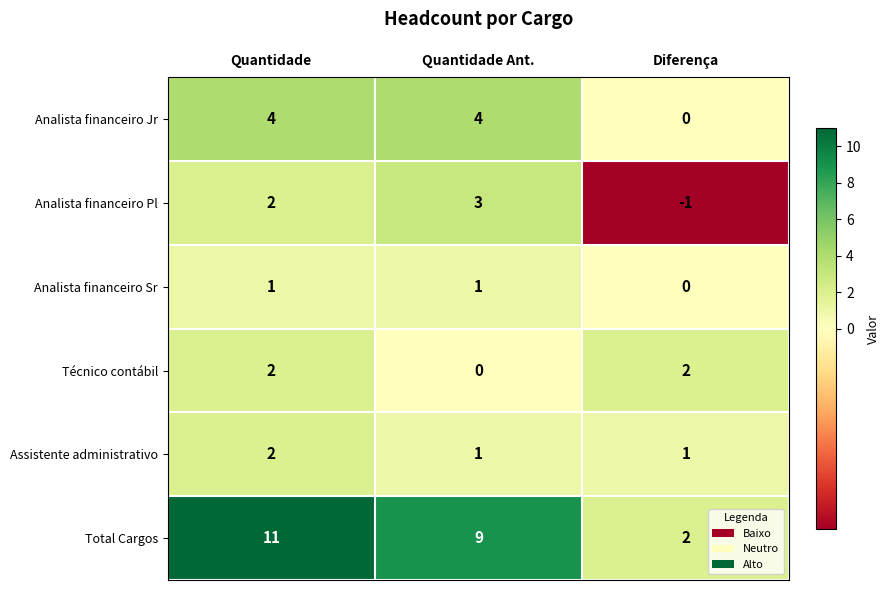

What is the minimum value shown in the chart?

-1